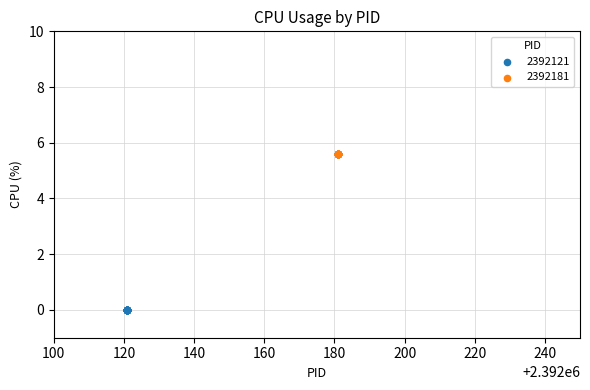

Which series reaches the maximum Y coordinate?

2392181